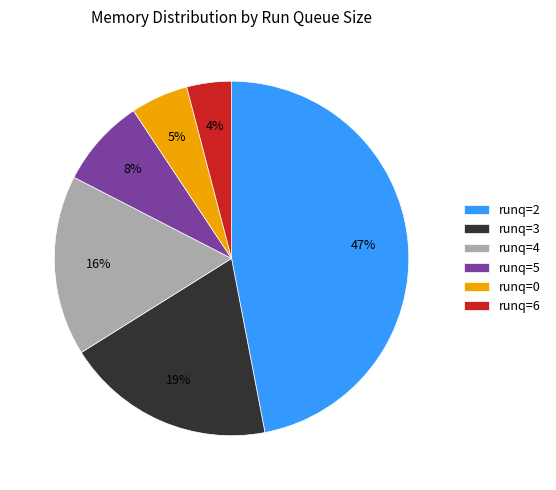

Is it true that runq=5 is 8% of the pie?

True